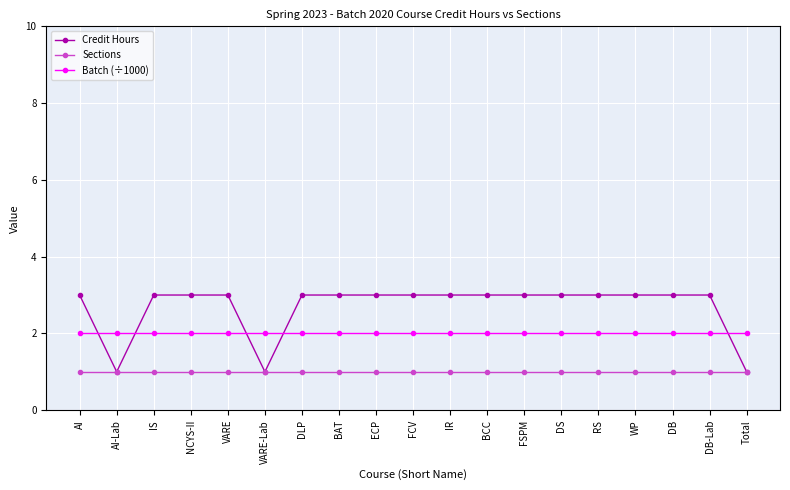

At ECP, list the series in order from largest to smallest.

Credit Hours, Batch (÷1000), Sections